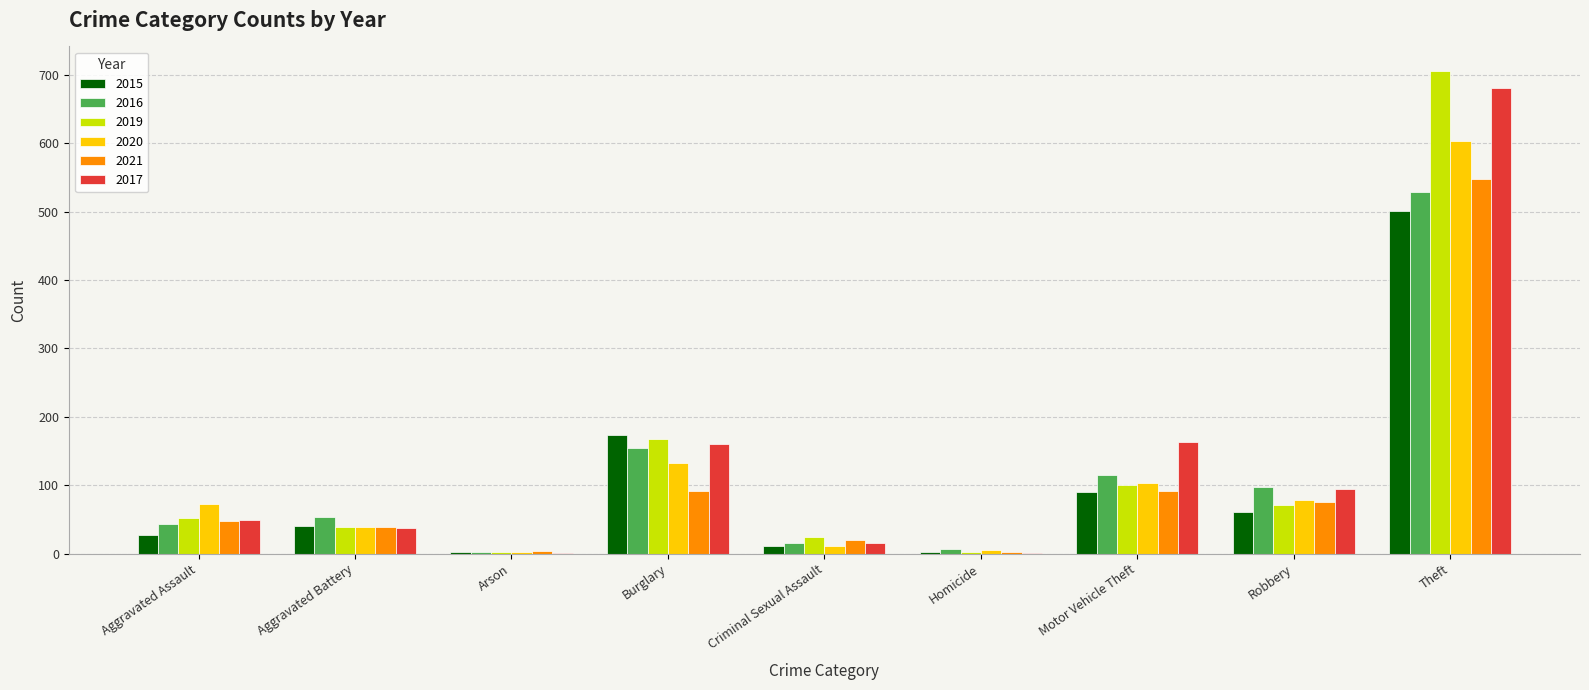

What is the maximum value shown in the chart?

706